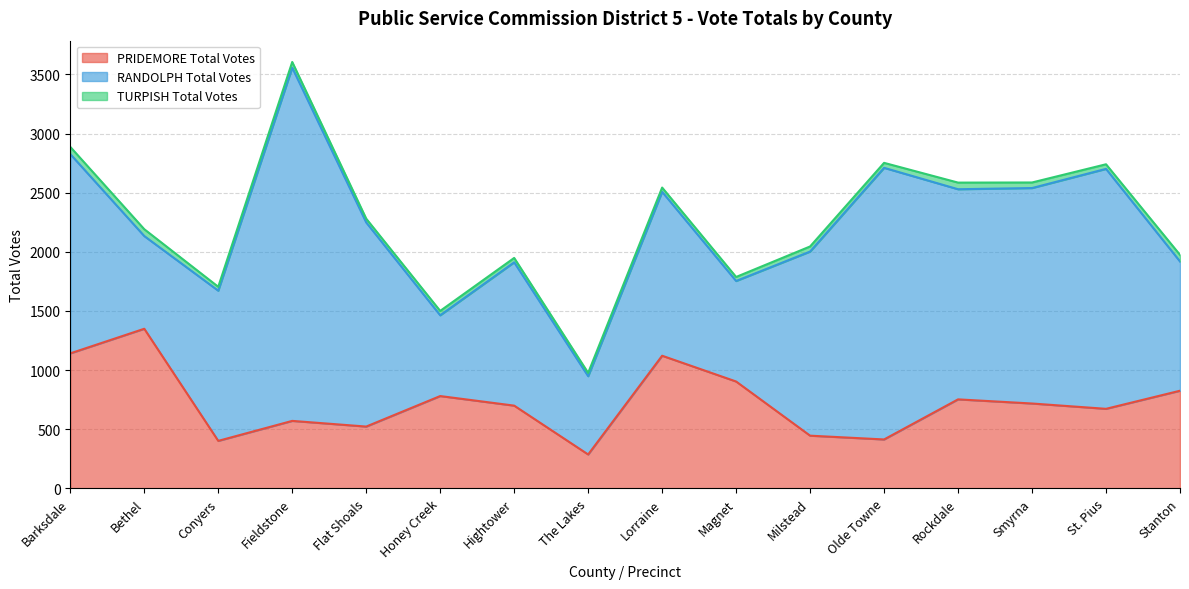

The value of RANDOLPH Total Votes at Lorraine is 669. True or false?

False